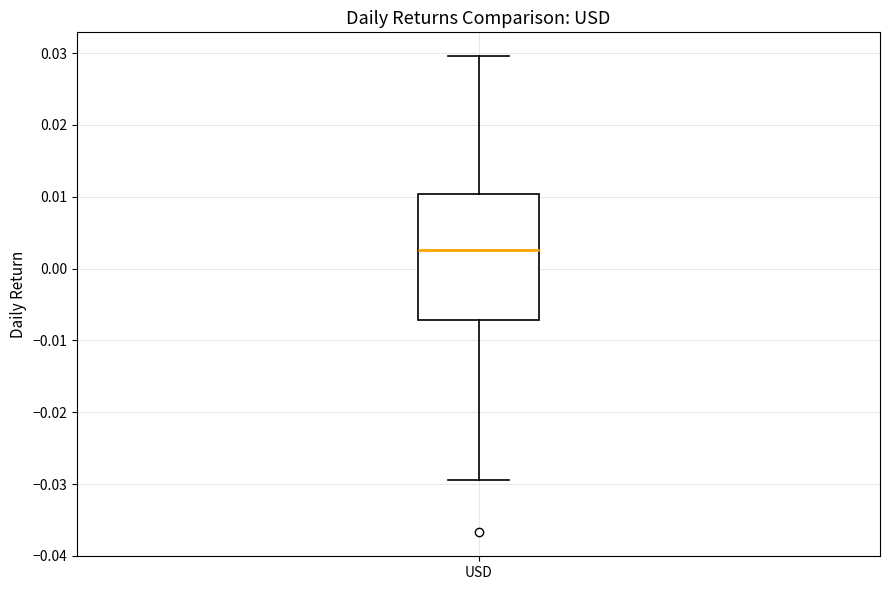

Read this box plot against the y-axis: the position of the median line, the range covered by the box, and the ends of both whiskers. The values are not printed on the chart, so give them approximately, as read against the axis.

median 0.003, box -0.007 to 0.010, whiskers -0.029 to 0.030